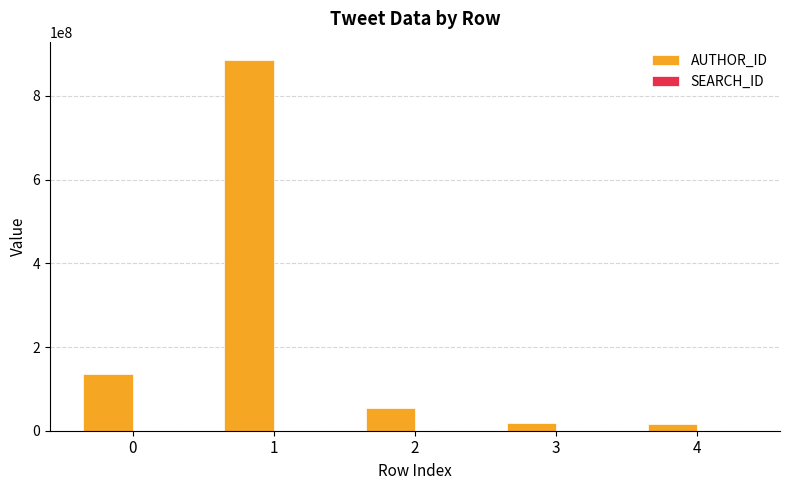

What is the maximum value for AUTHOR_ID?

885550940